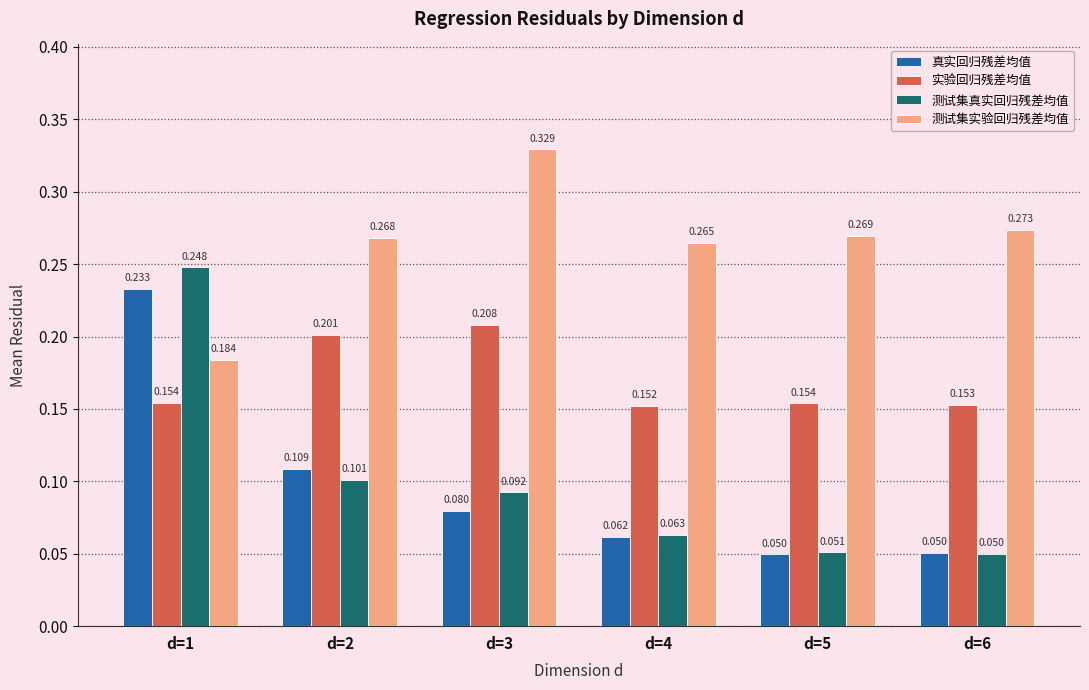

Which series has the widest spread of values?

测试集真实回归残差均值